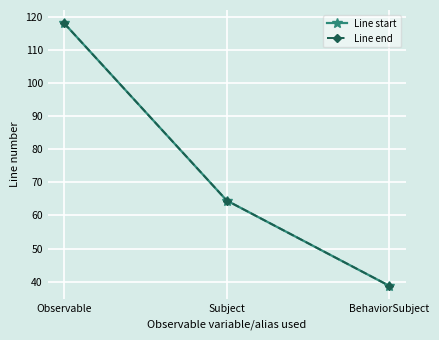

Rank the categories by Line end value from highest to lowest.

Observable, Subject, BehaviorSubject